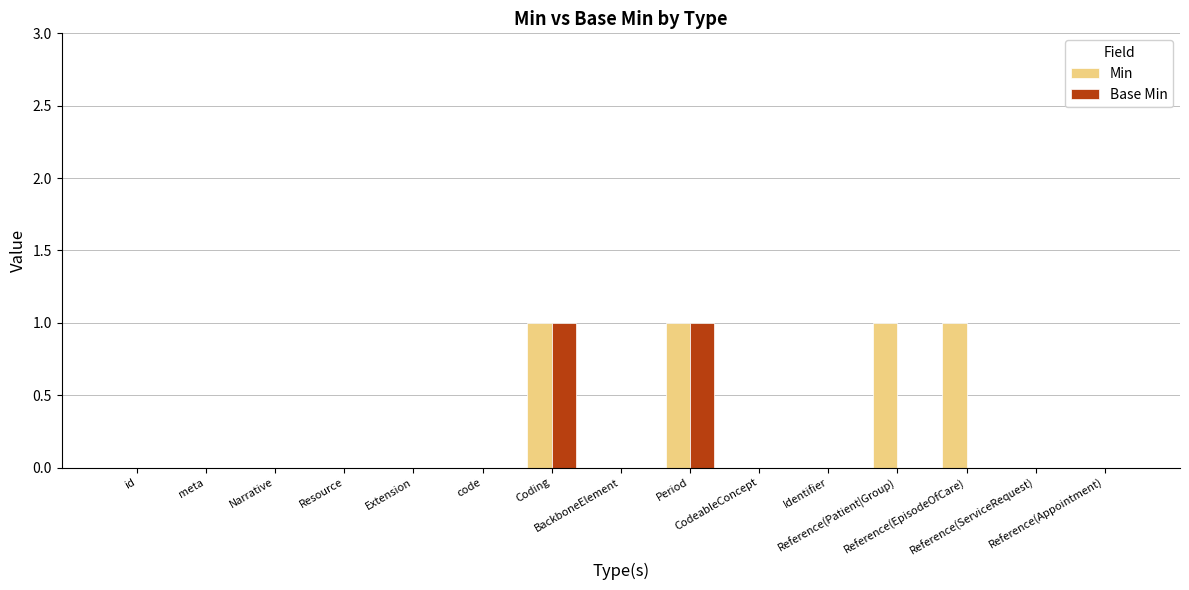

What is the sum of all Min values?

4